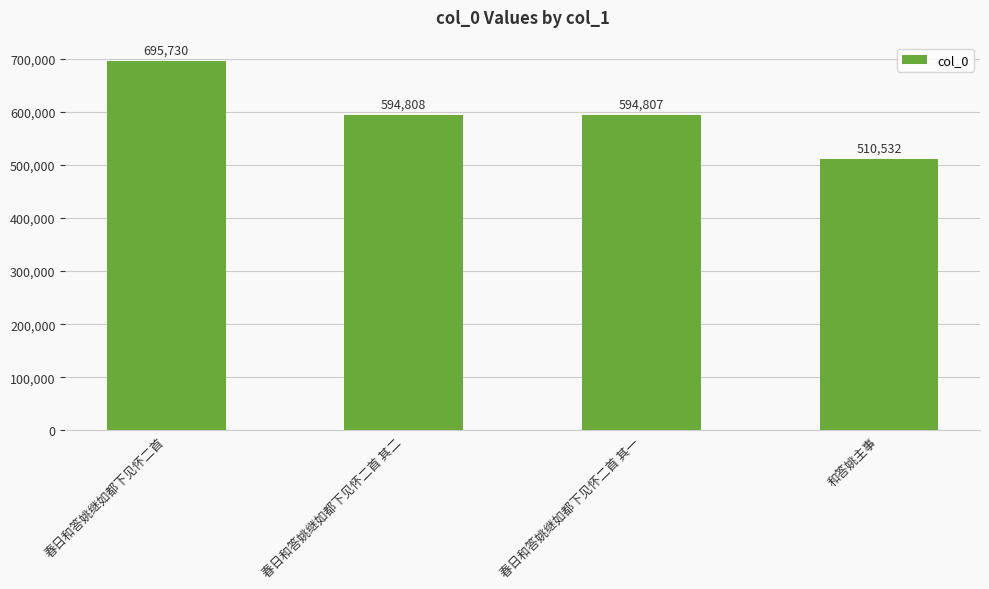

What is the average value?

598969